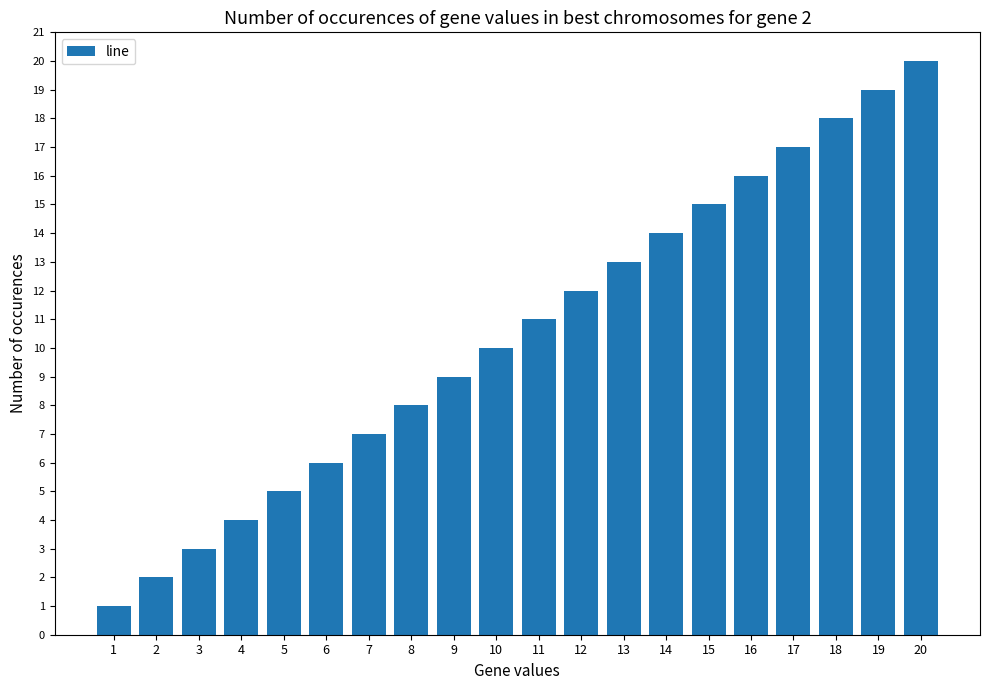

The chart shows a value of 19 at 19. True or false?

True